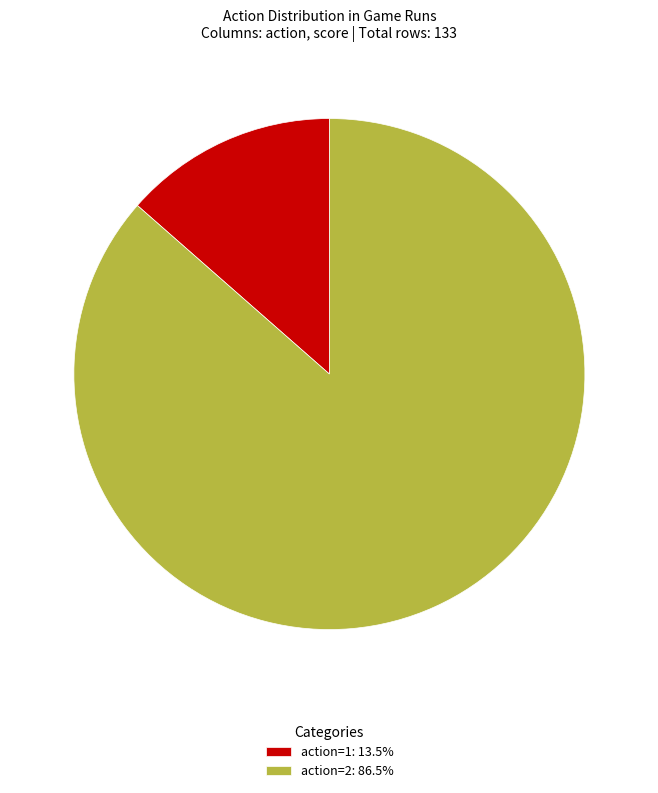

Count the number of slices in the pie.

2